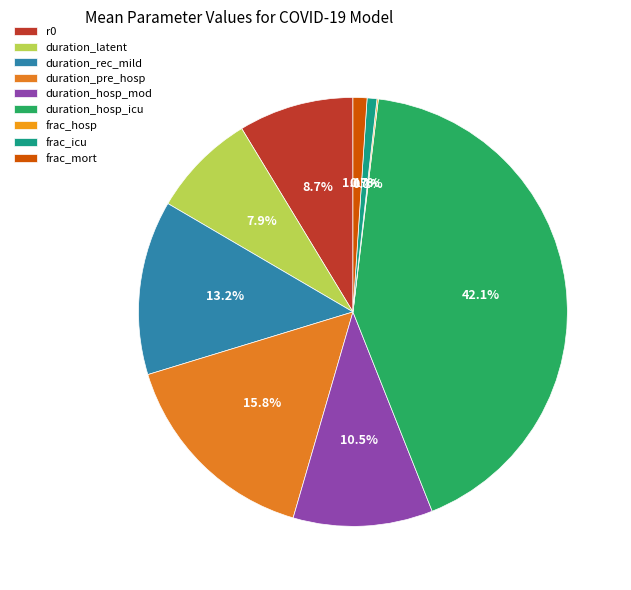

Which slice is the smallest?

frac_hosp